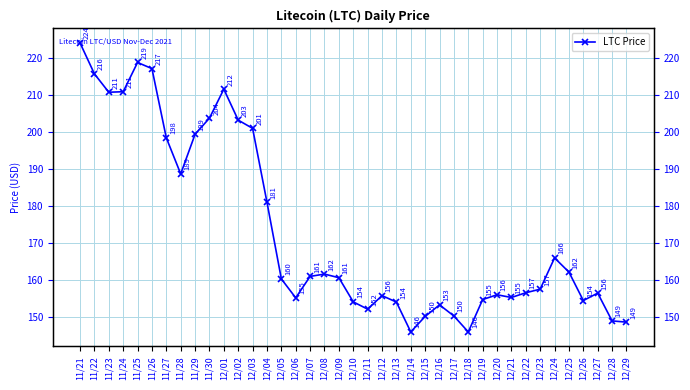

What is the label of the 18th point from the right?

12/12